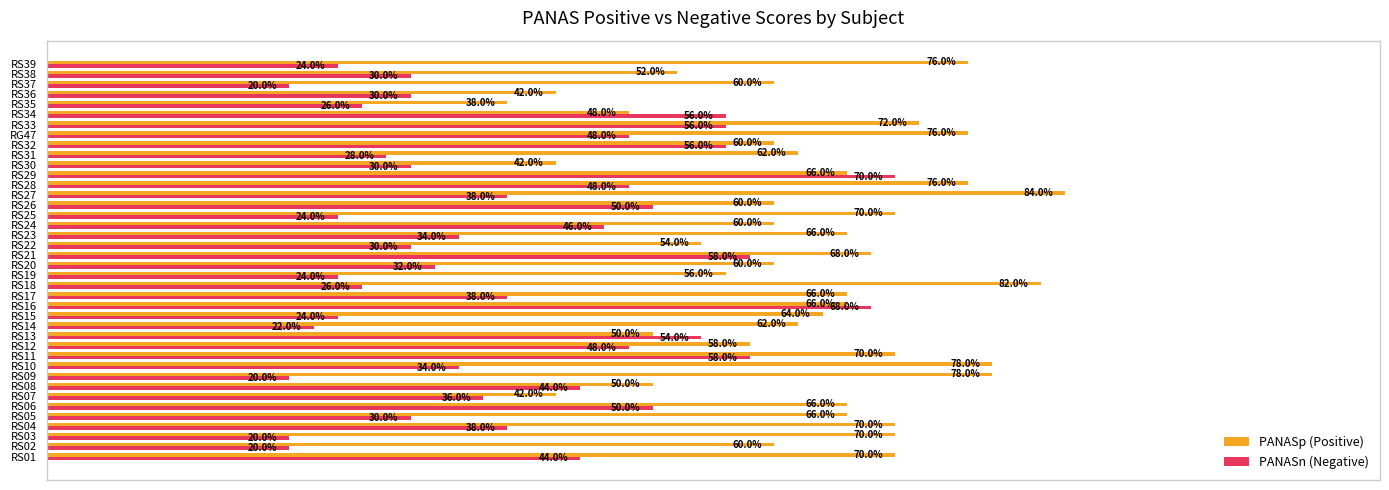

Is the value of PANASp (Positive) at RS12 greater than the value of PANASn (Negative) at RS23?

Yes